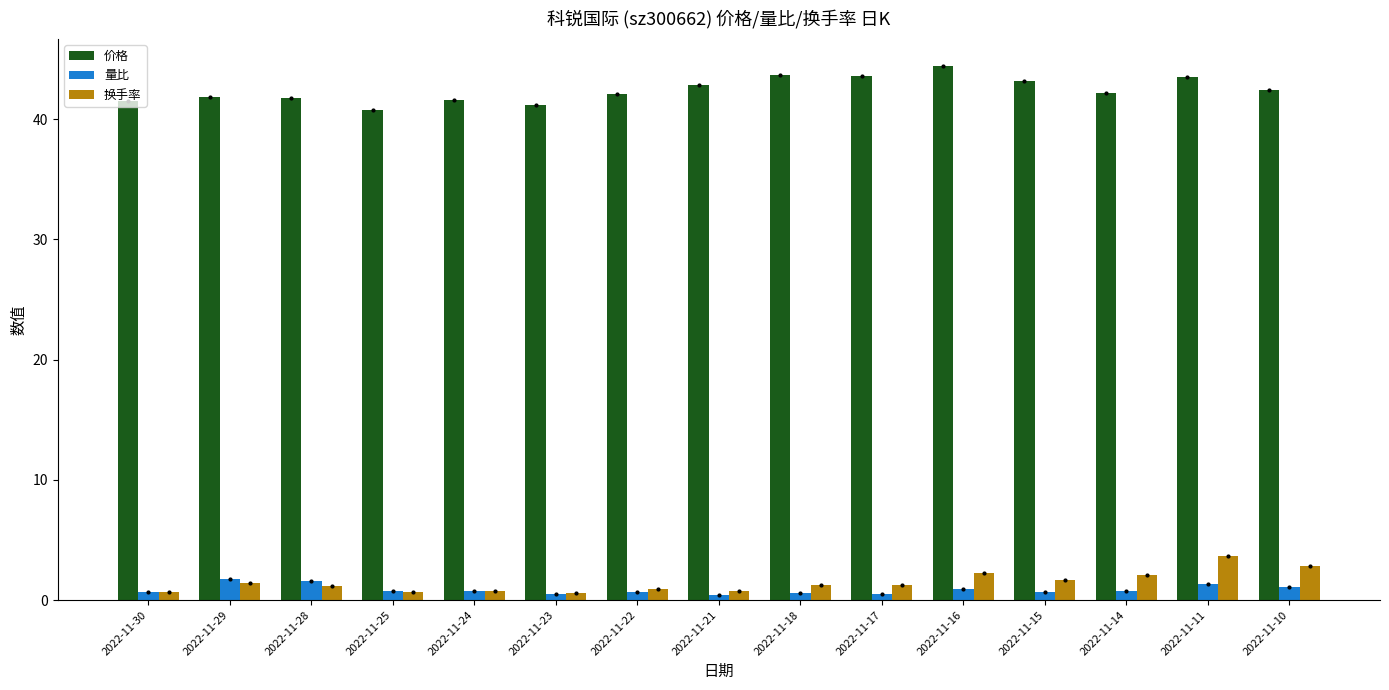

What is the difference between the 换手率 values at 2022-11-22 and 2022-11-25?

0.3